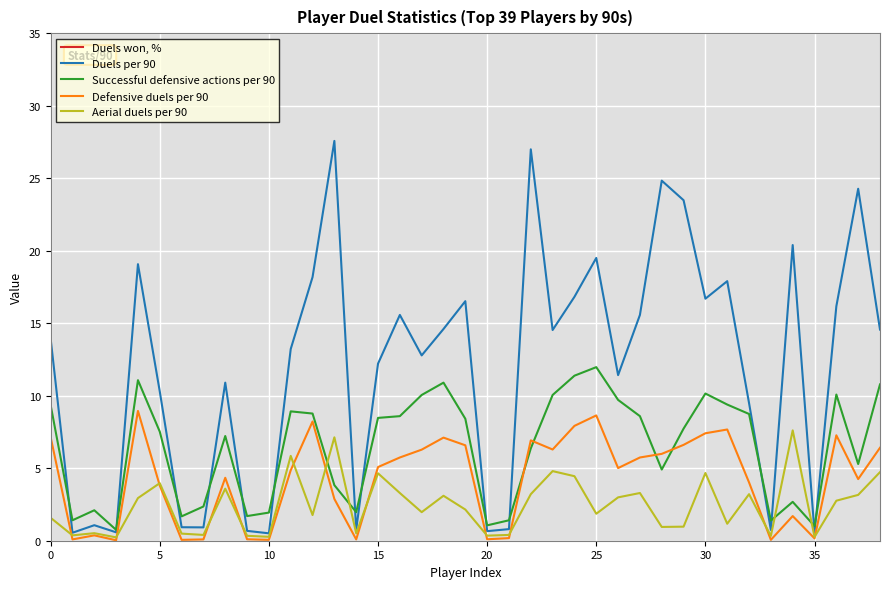

How many values in the Successful defensive actions per 90 series exceed 7?

22